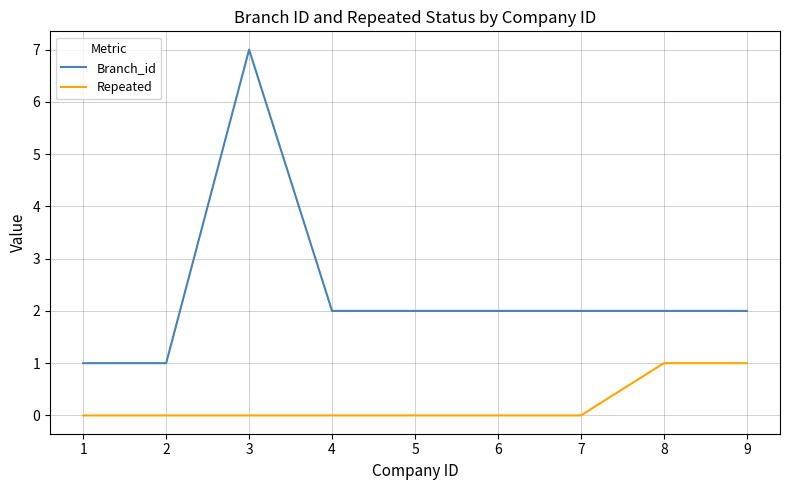

What is the average value of the Branch_id series?

2